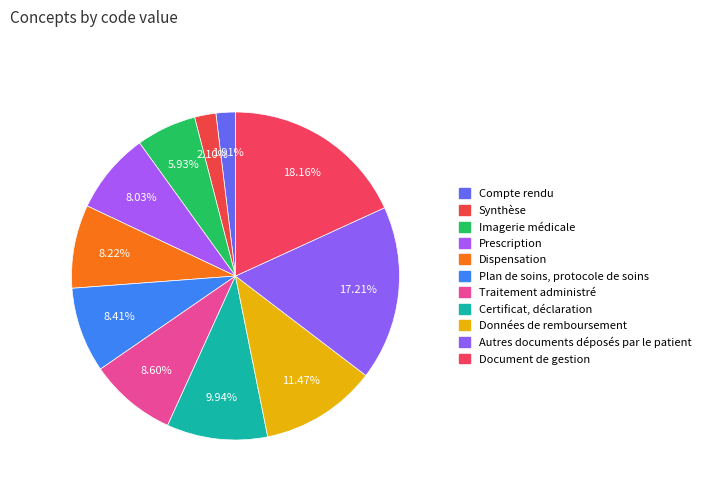

To the nearest percent, what portion does Plan de soins, protocole de soins represent?

8%